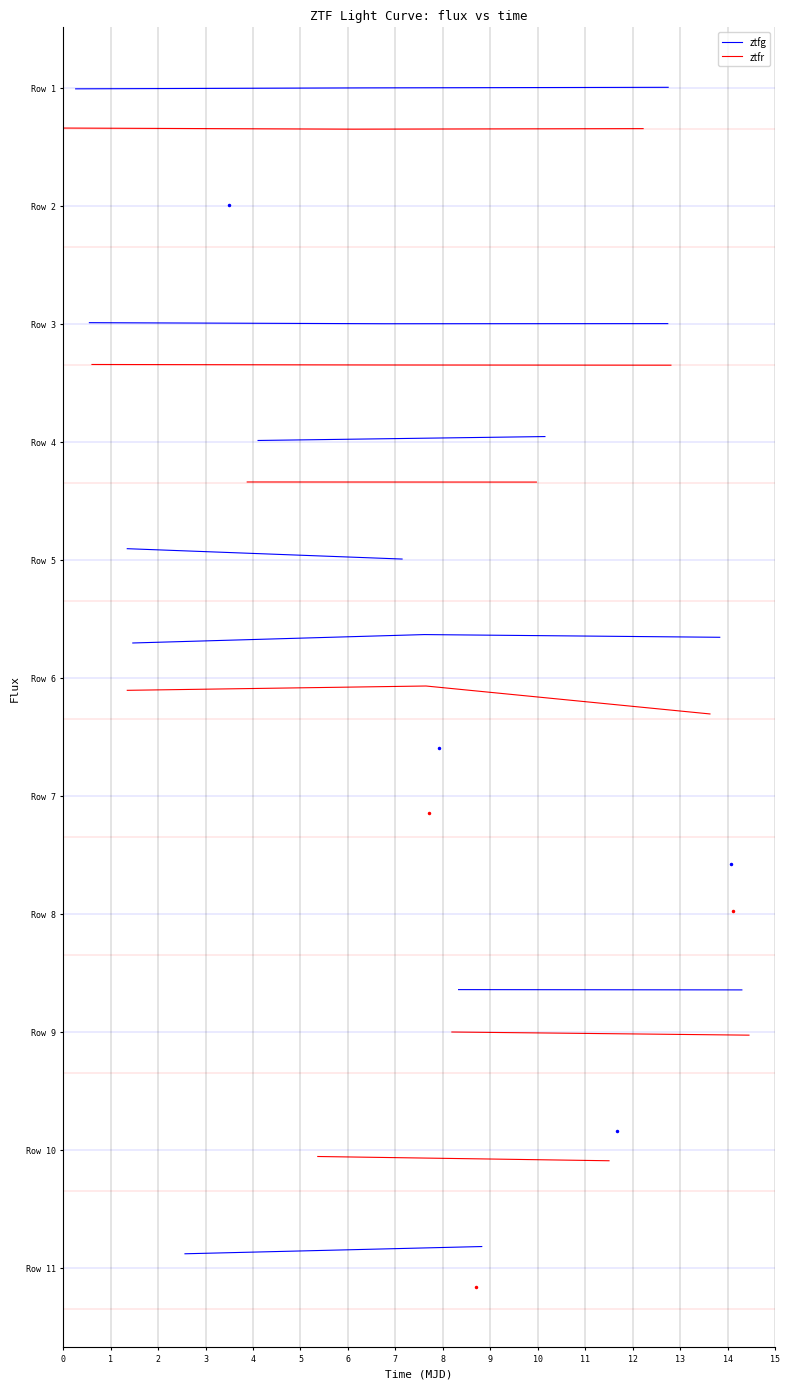

Which label corresponds to the smallest value in the chart?

1